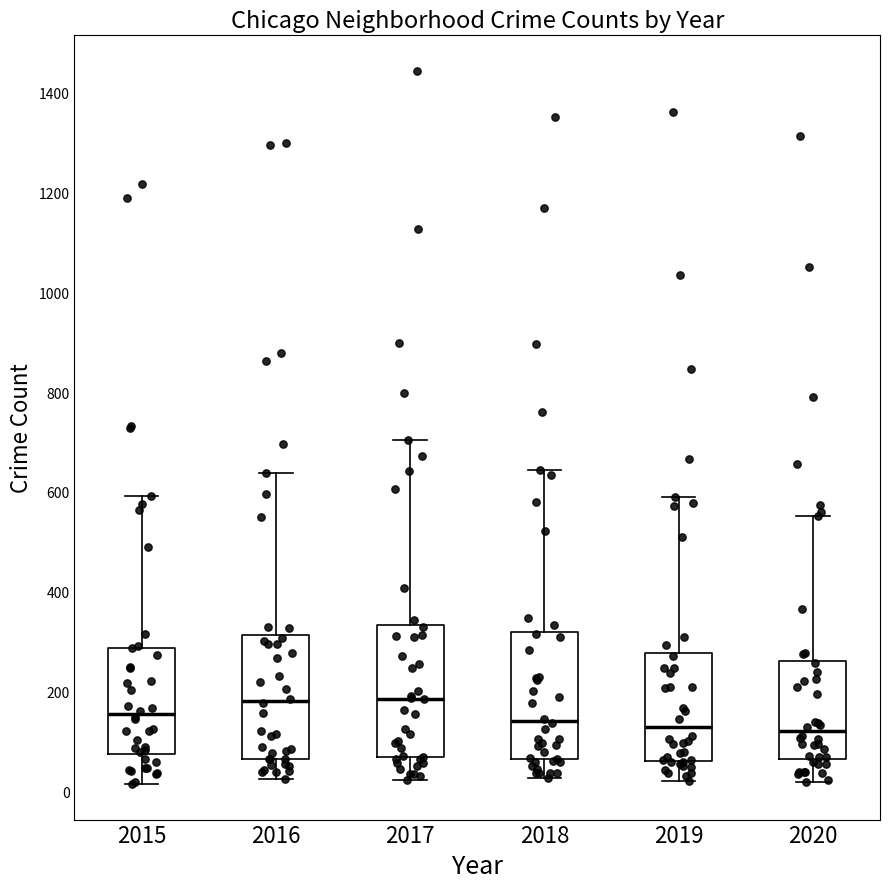

Where is the lower edge of the box at x = 2020 on the y-axis? The values are not printed on the chart, so give them approximately, as read against the axis.

60